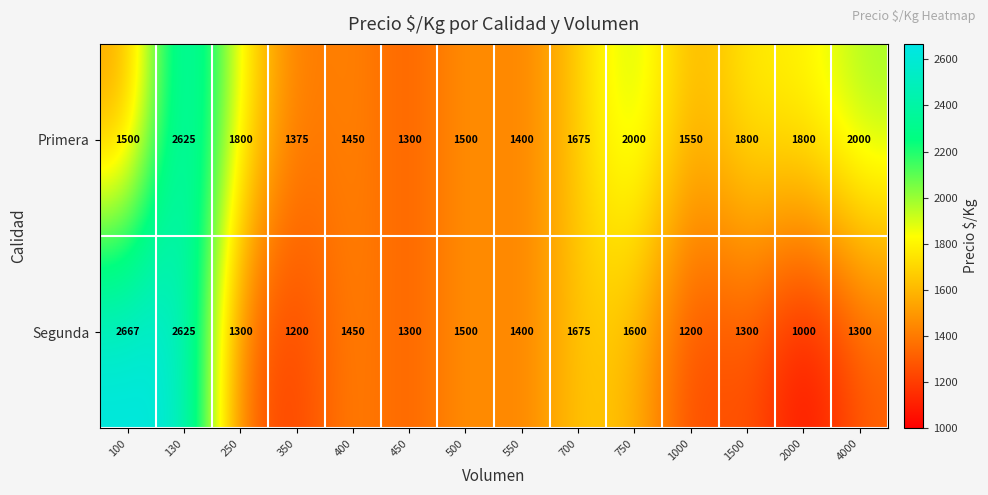

What is the sum of the Primera values at 250 and 1000?

3350